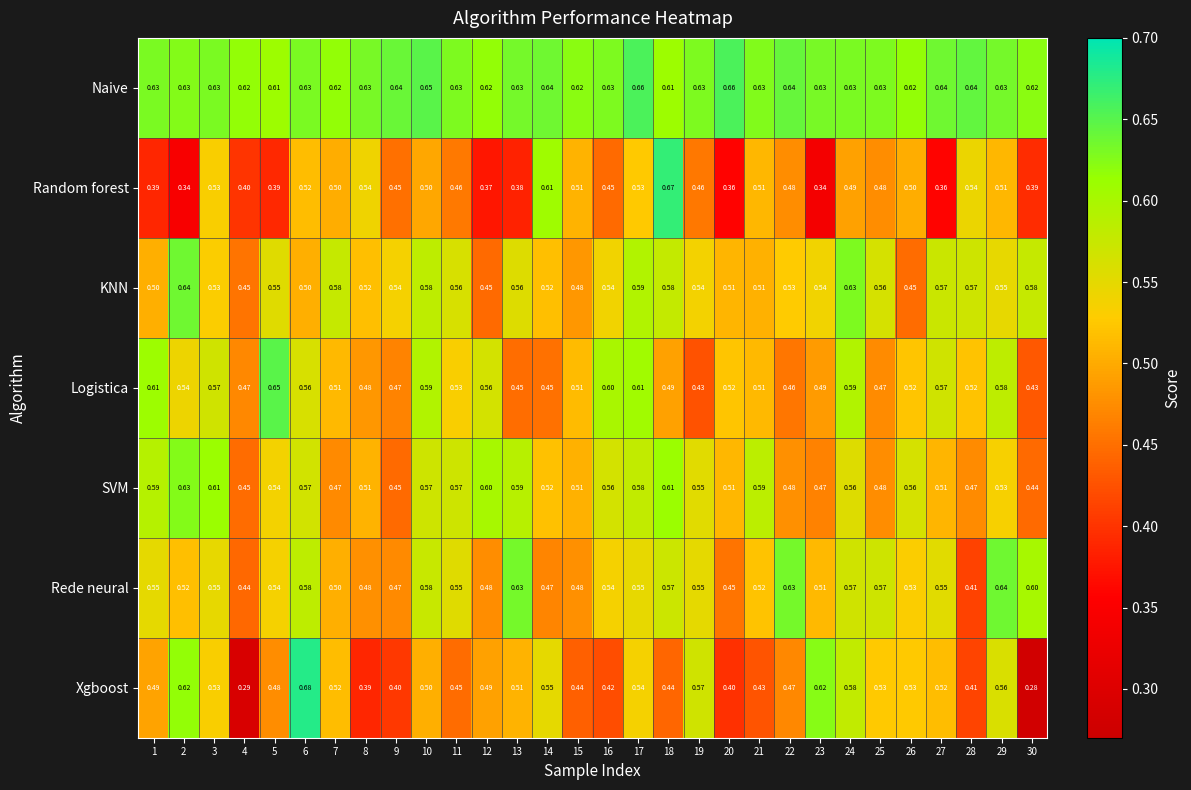

Which series has the largest total across all categories?

Naive